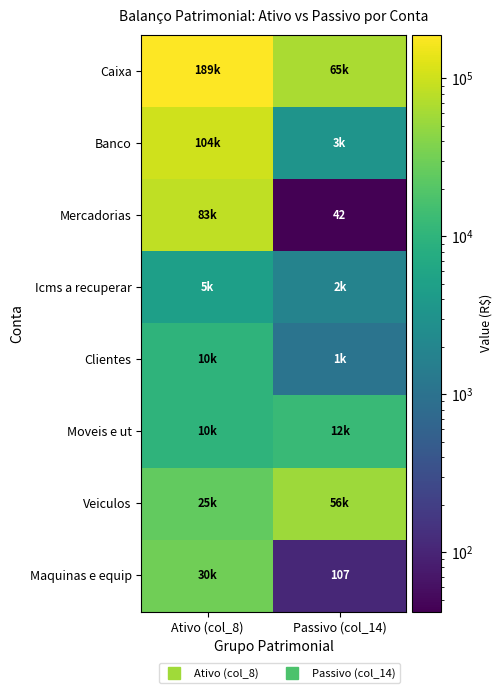

Is the value of Veiculos at Passivo (col_14) greater than the value of Maquinas e equip at Passivo (col_14)?

Yes